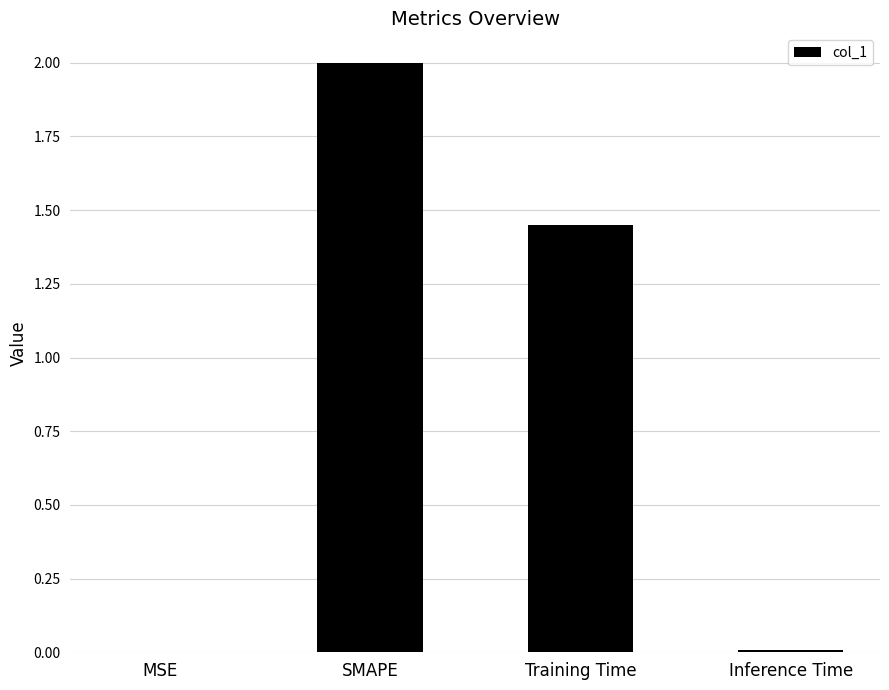

Count the number of values greater than 1.

2